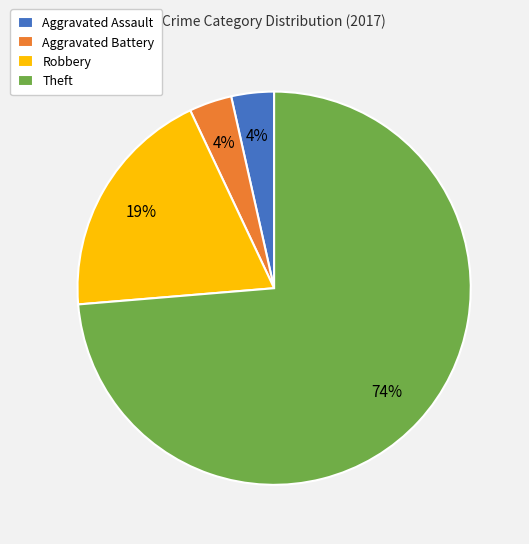

Which slice represents more than half of the pie?

Theft